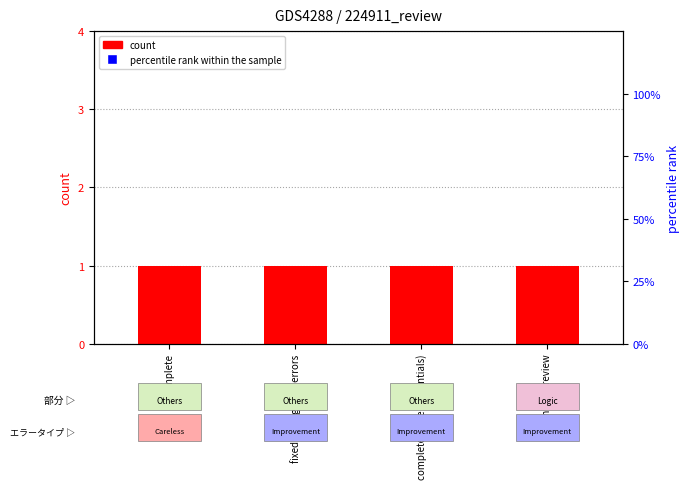

At which category is the sum across all series the highest?

change as review